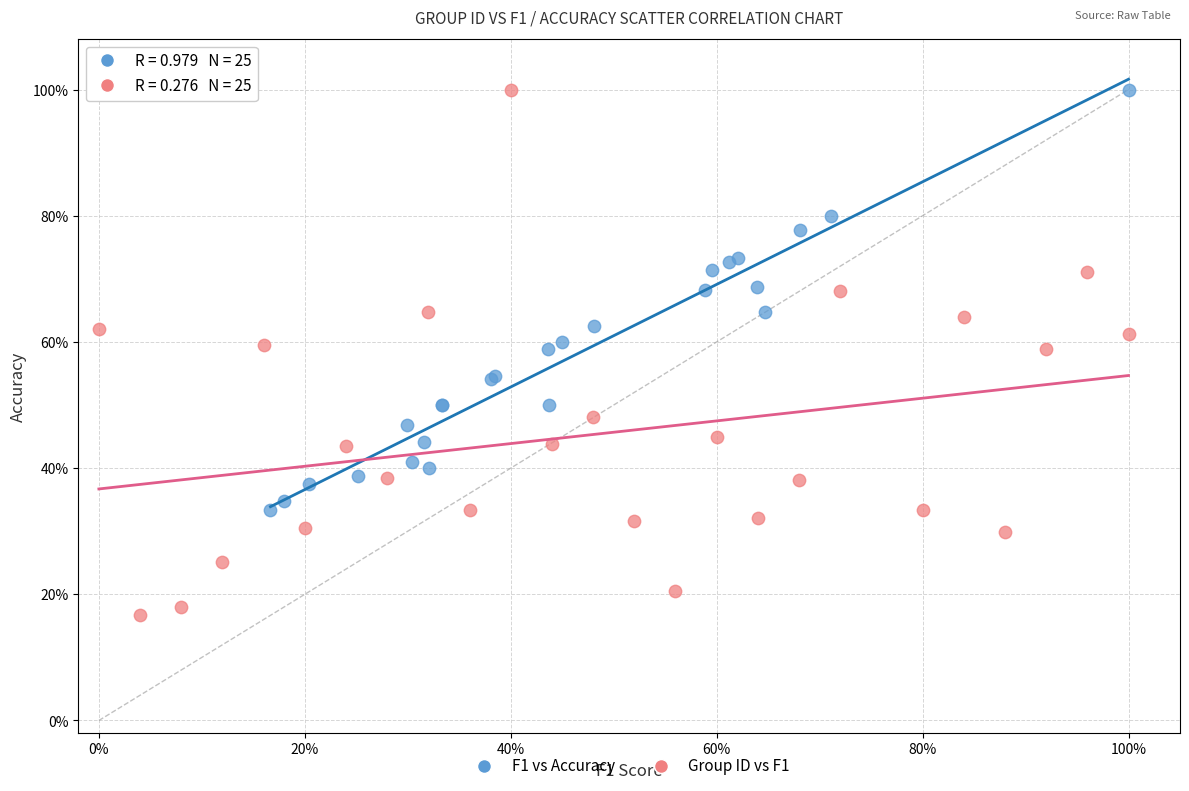

What are all the series names shown in the legend?

F1 vs Accuracy, Group ID vs F1